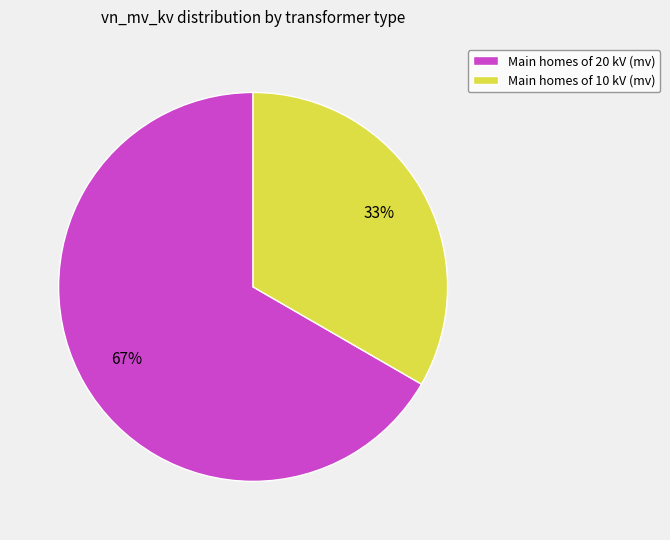

Approximately how many times larger is the value at Main homes of 10 kV (mv) compared to Main homes of 20 kV (mv)?

0.5